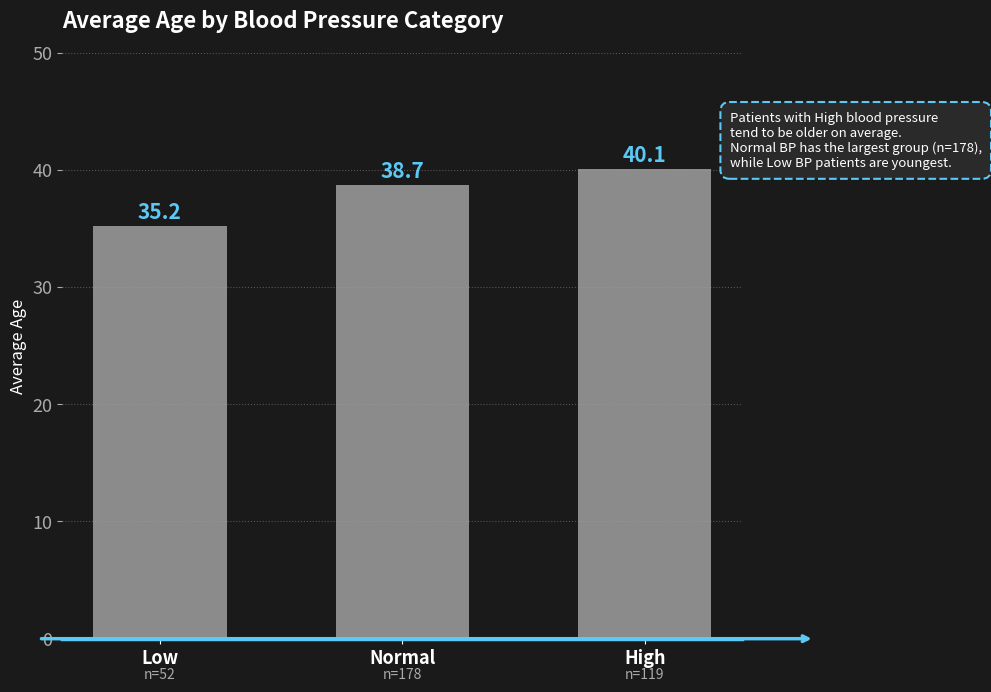

How many bars are there in total?

3